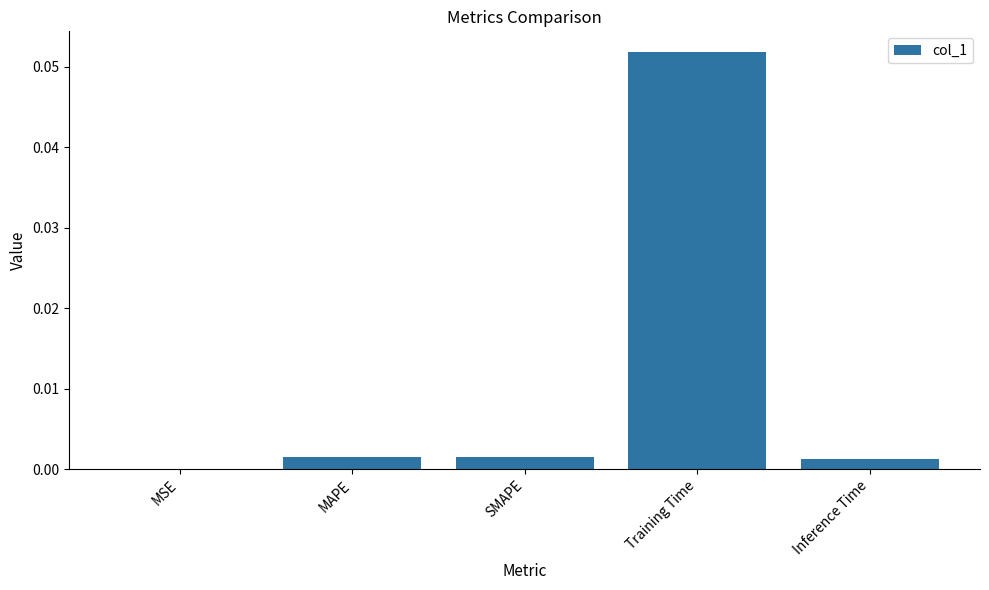

Between SMAPE and MSE, which is larger?

SMAPE